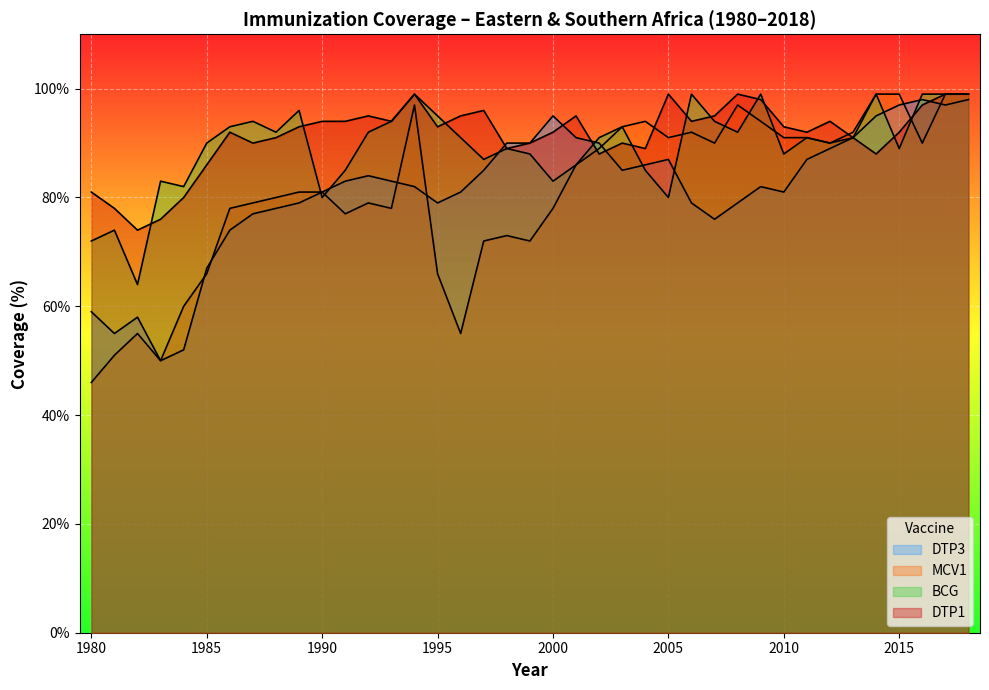

At which label does BCG reach its peak?

1994